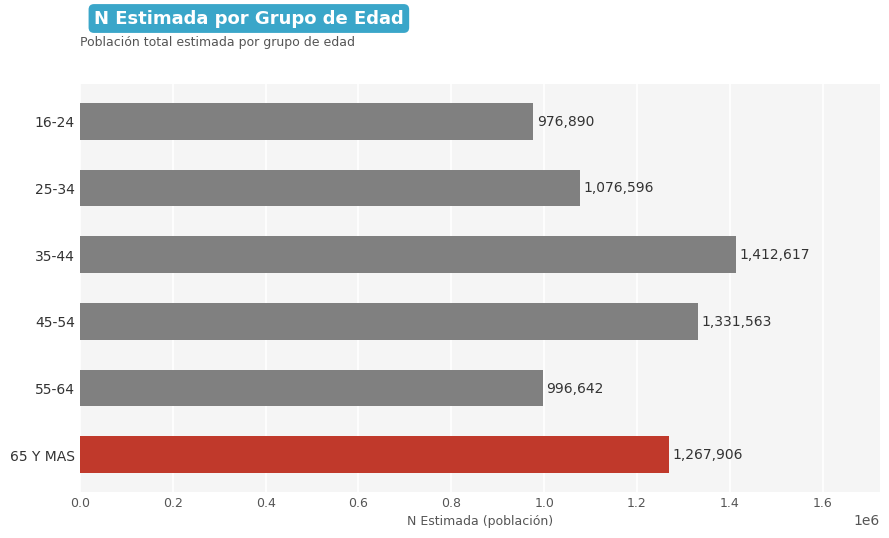

Does the chart contain any negative values?

No